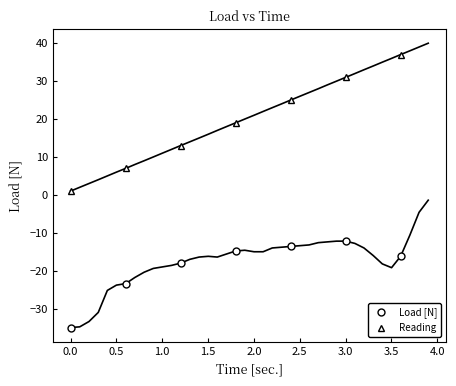

True or false: Reading has more than 0 points higher than both neighbors.

False